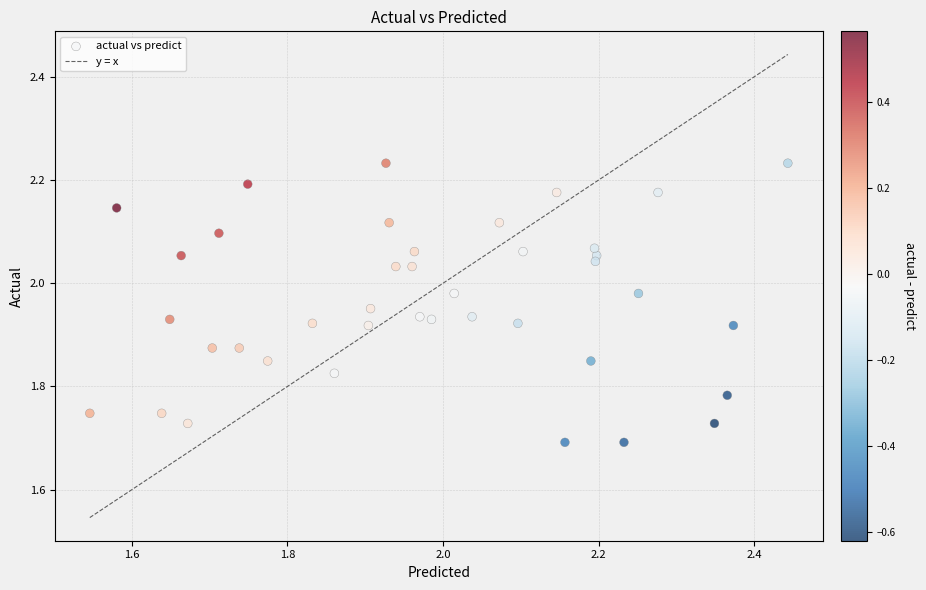

What is the range of Y values (max minus min)?

0.5